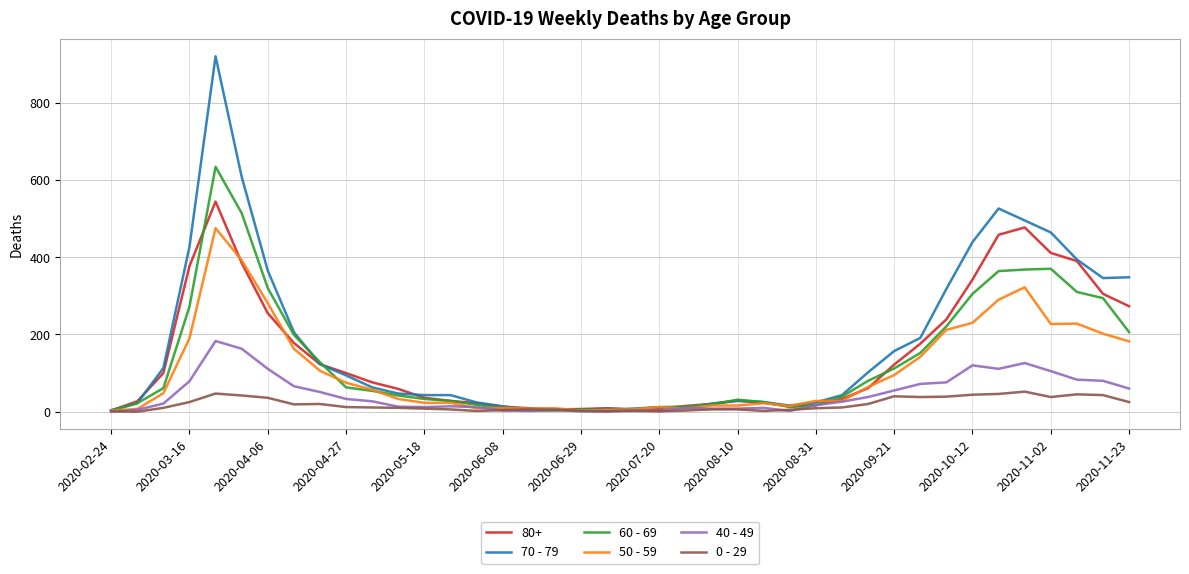

At how many categories does at least one series exceed 597?

2